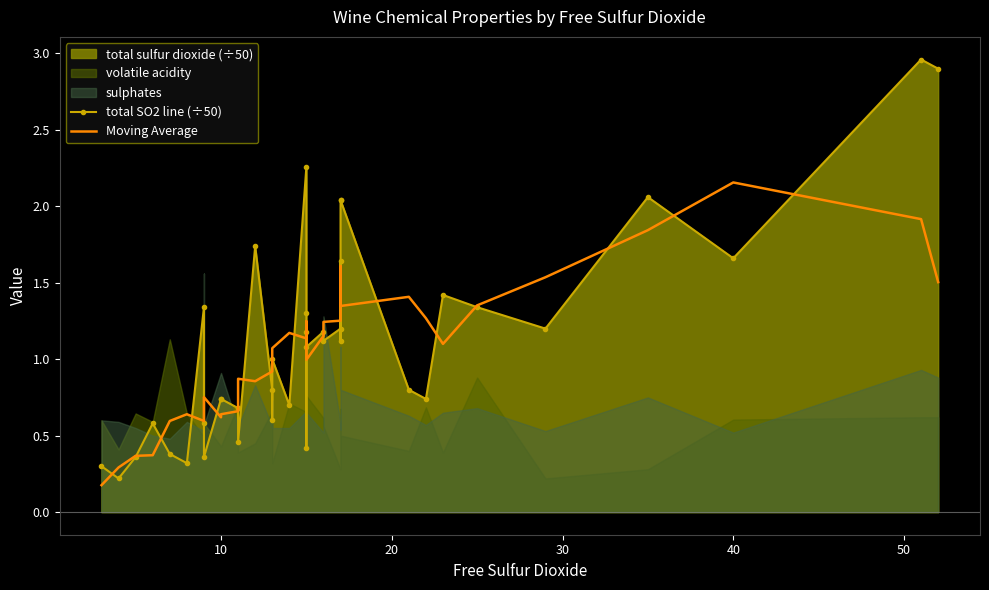

How many interior local peaks does the total SO2 line (÷50) series have?

11